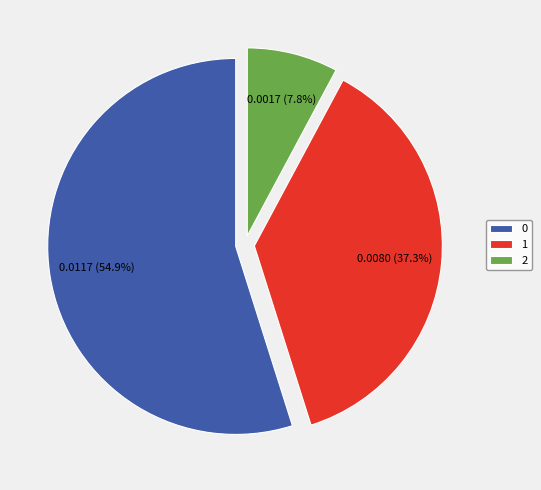

Is there a majority slice in this chart?

Yes